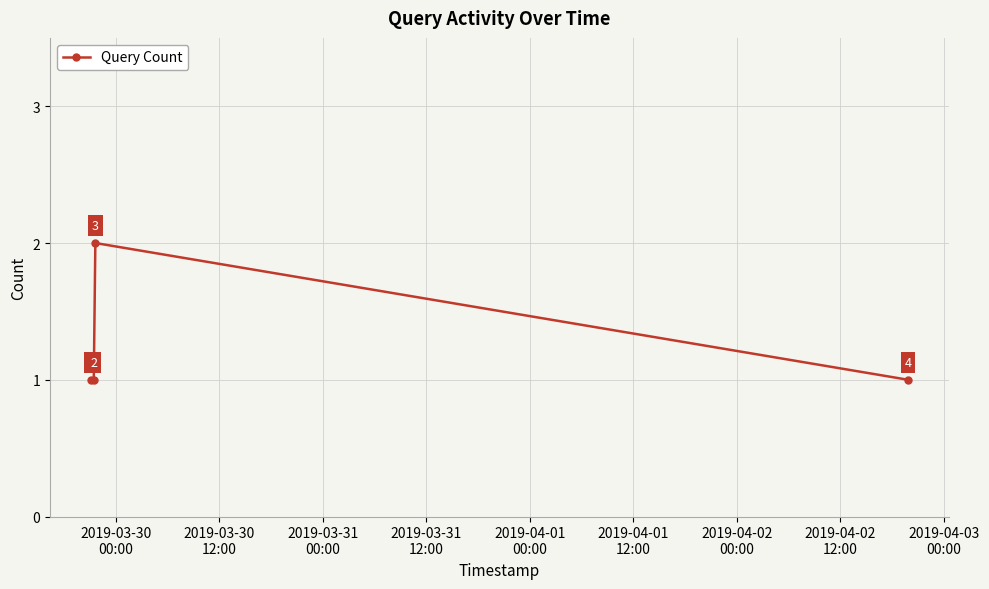

True or false: there are more than 0 points higher than both neighbors.

True